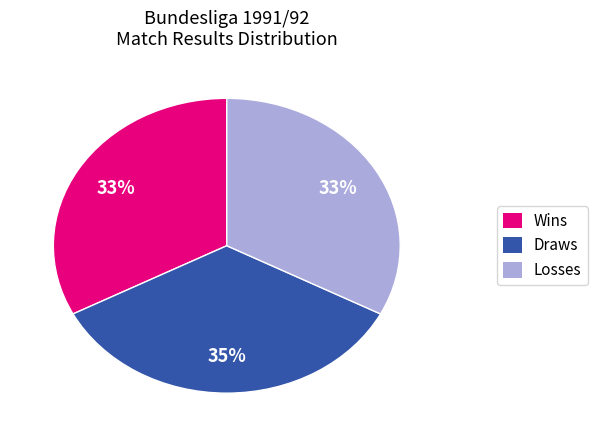

To the nearest percent, what is the average slice percentage?

33%